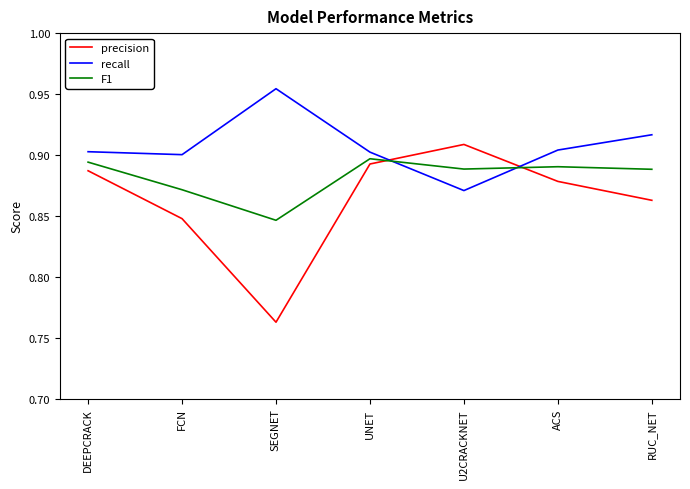

At which label is precision closest to 0?

SEGNET